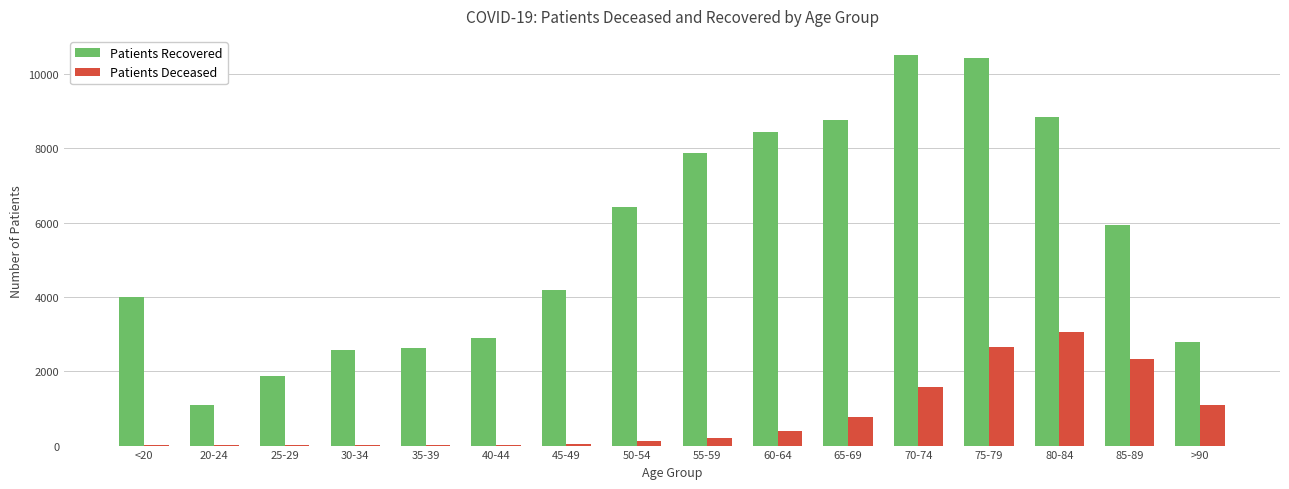

What is the greatest value displayed?

10500